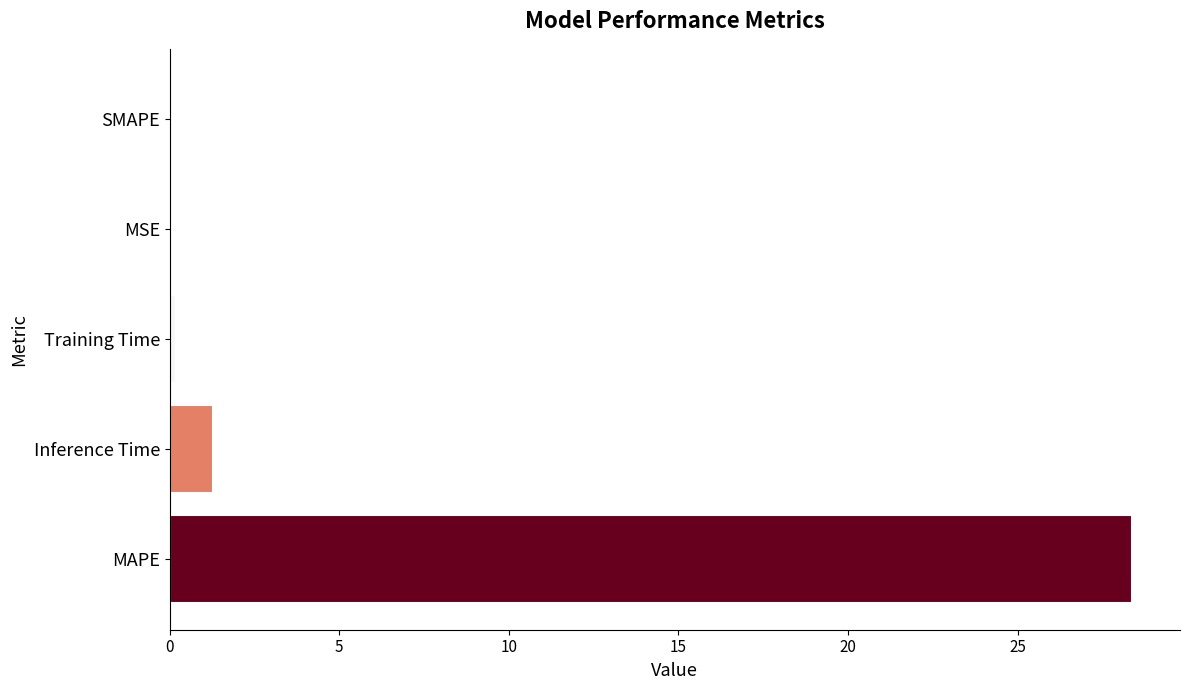

Between Inference Time and MSE, which is larger?

Inference Time